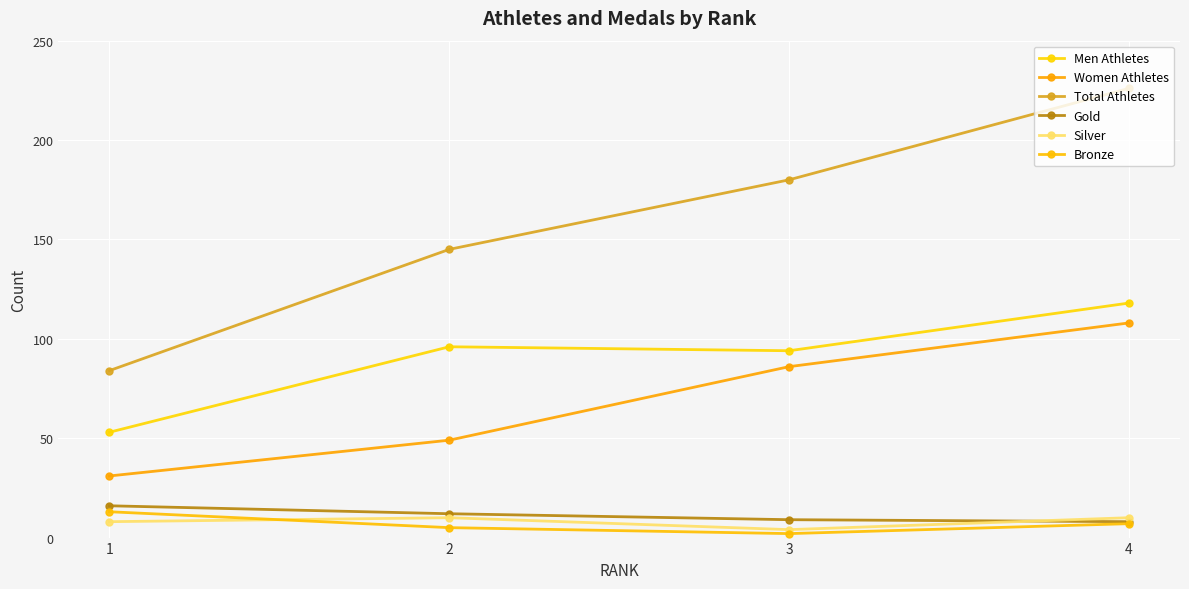

Between which two adjacent categories do Bronze and Silver first intersect?

1 and 2